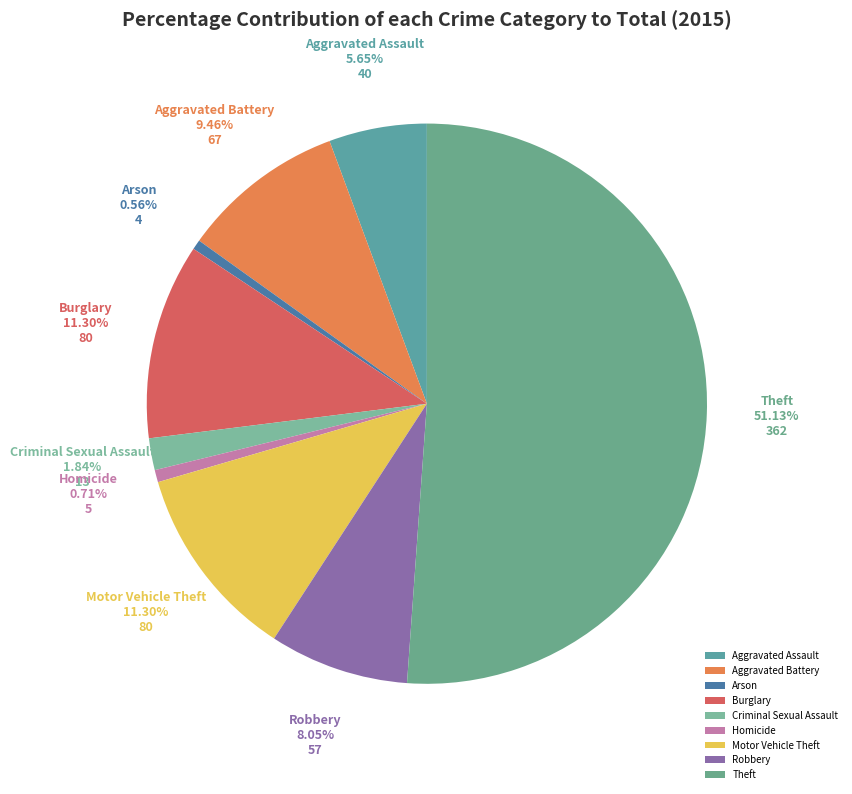

What is the largest slice in the pie chart?

Theft